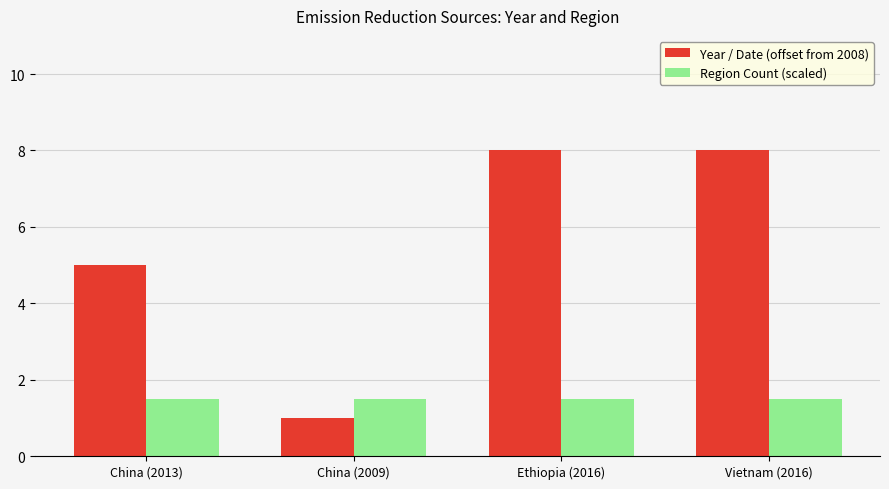

True or false: Region Count (scaled) has a value of 2.5 at Vietnam (2016).

False